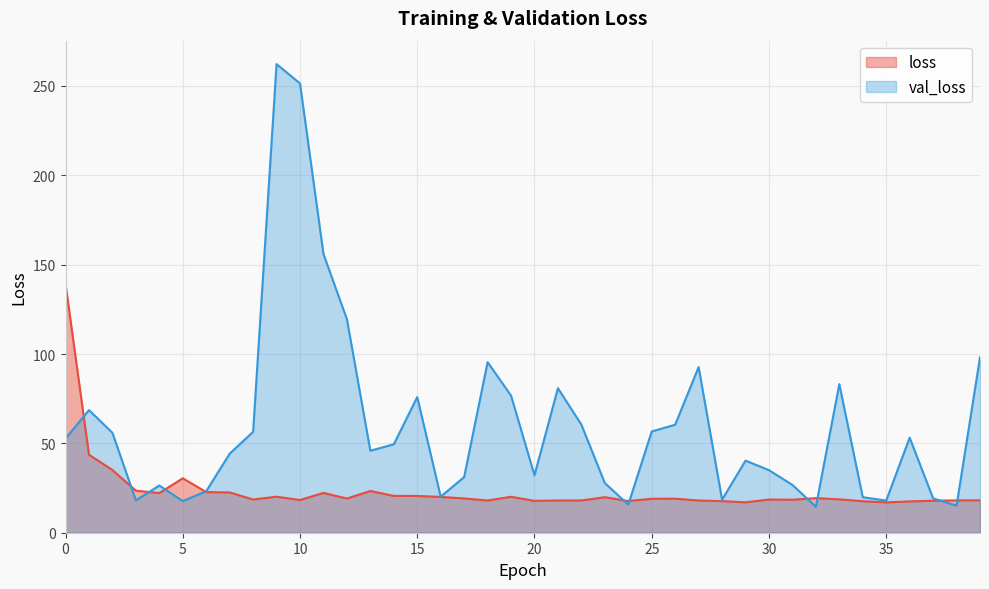

After their last crossing, which series has the higher values: val_loss or loss?

val_loss